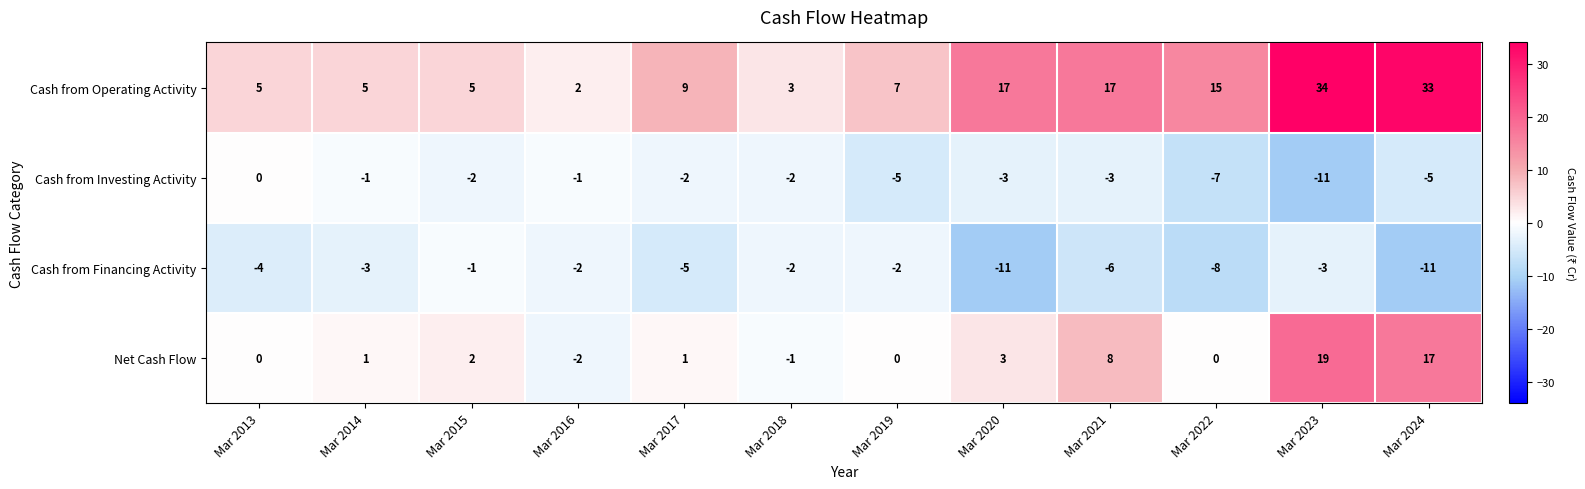

What is the maximum value shown in the chart?

34